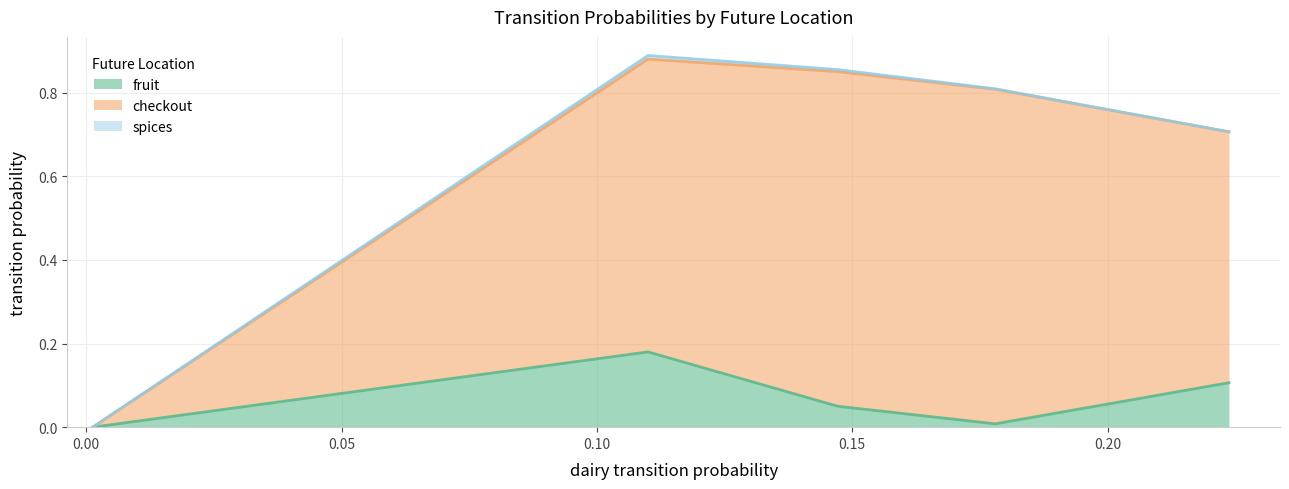

Does the chart have visible grid lines?

Yes